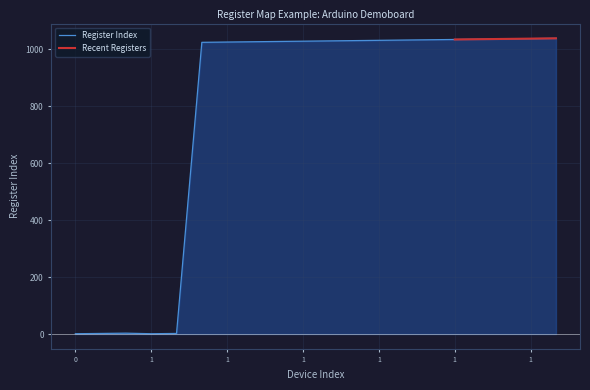

True or false: the data shows 1034 at 1.

True